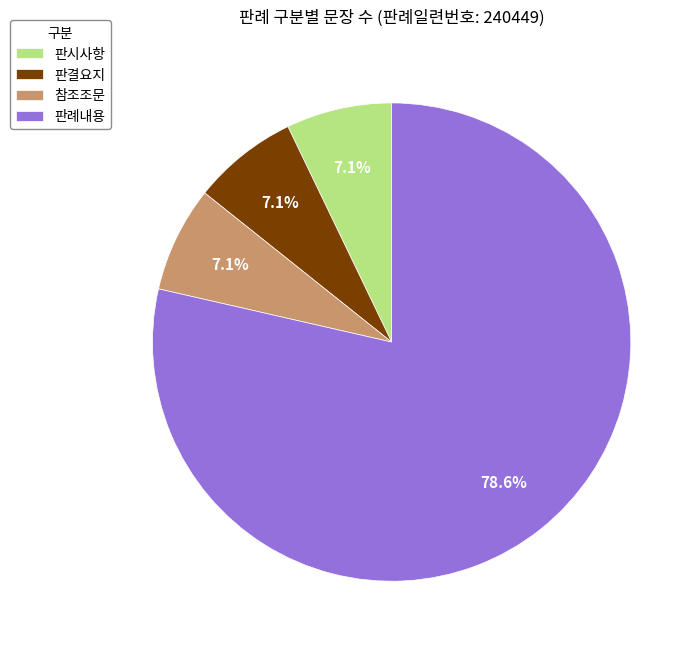

To the nearest percent, what portion does 판결요지 represent?

7%